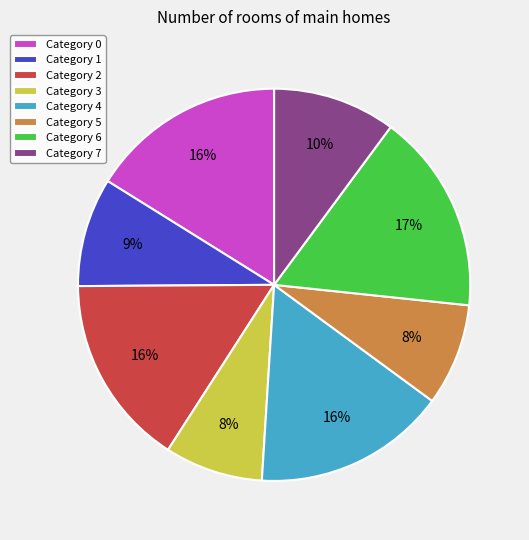

Is it true that Category 1 is 17% of the pie?

False